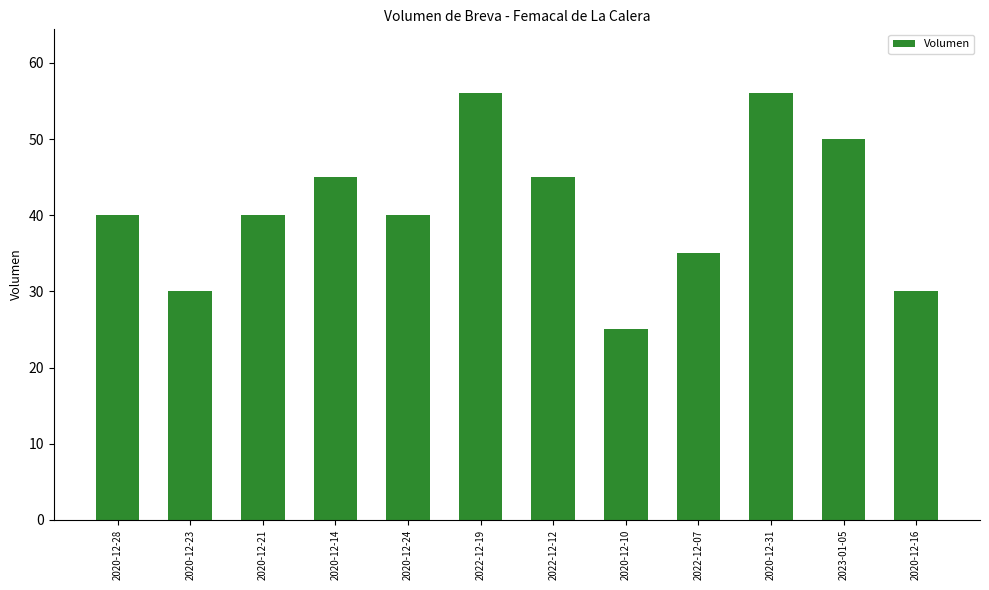

Count the number of categories in the chart.

12